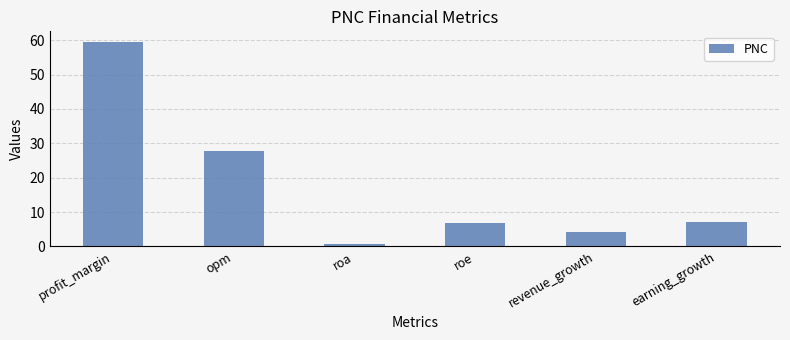

Where is the data nearest to the value 30?

opm